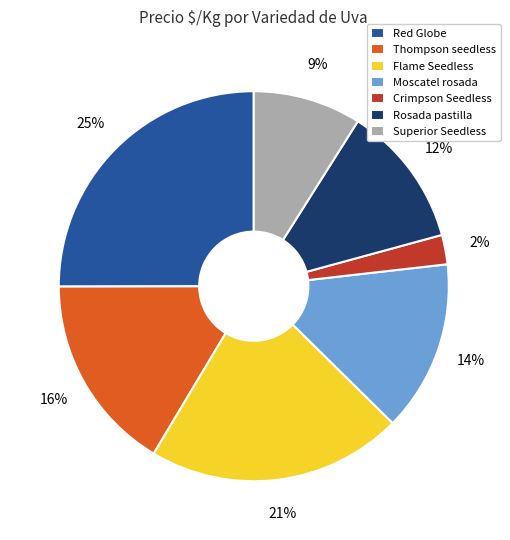

Approximately how many times larger is the value at Red Globe compared to Flame Seedless?

1.2